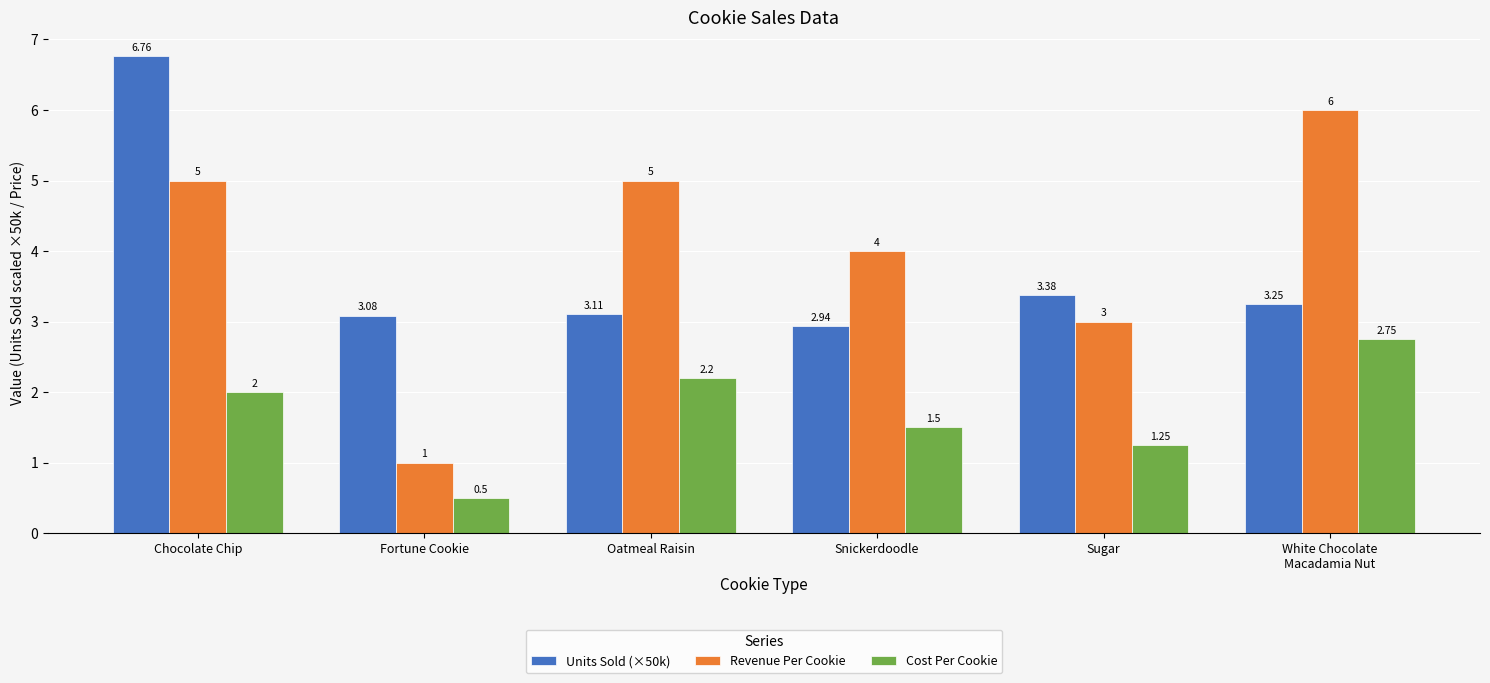

The Cost Per Cookie series shows 1.5 at Snickerdoodle. True or false?

True